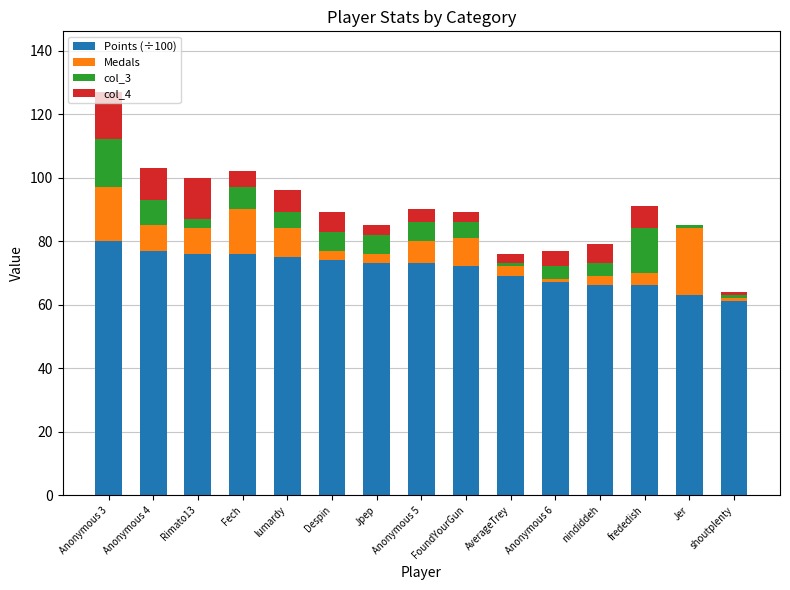

Is it true that Points (÷100) equals 66 at nindiddeh?

True